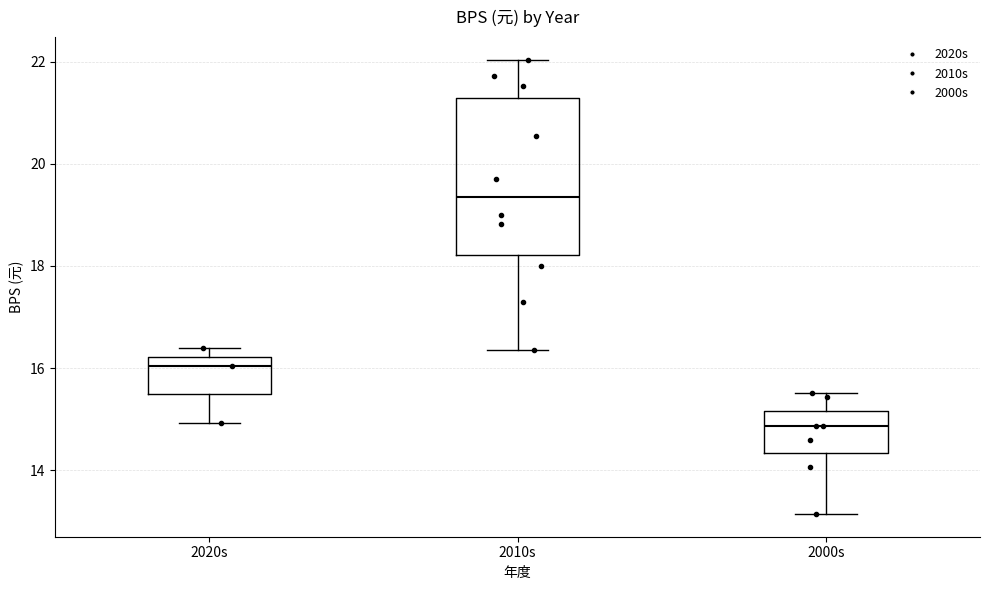

Which box's median line is the lowest?

2000s